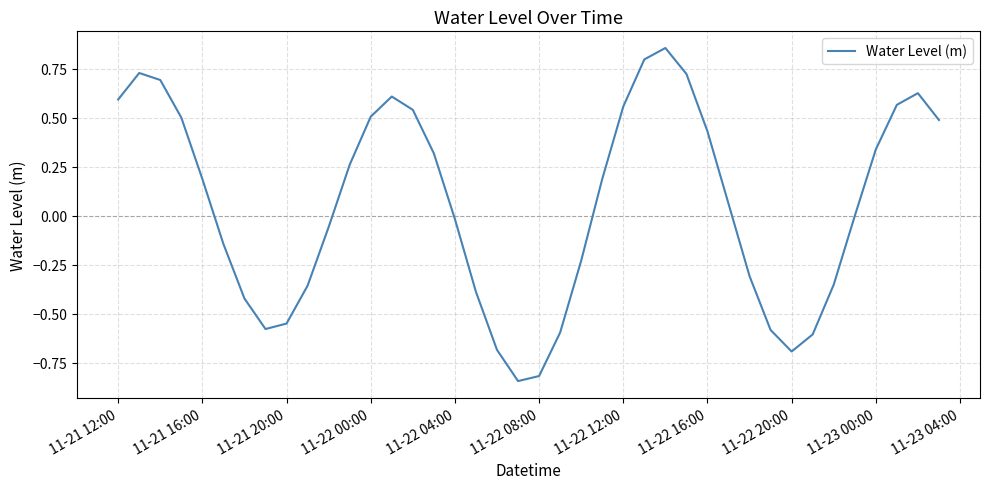

True or false: the data has more than 2 interior local peaks.

True